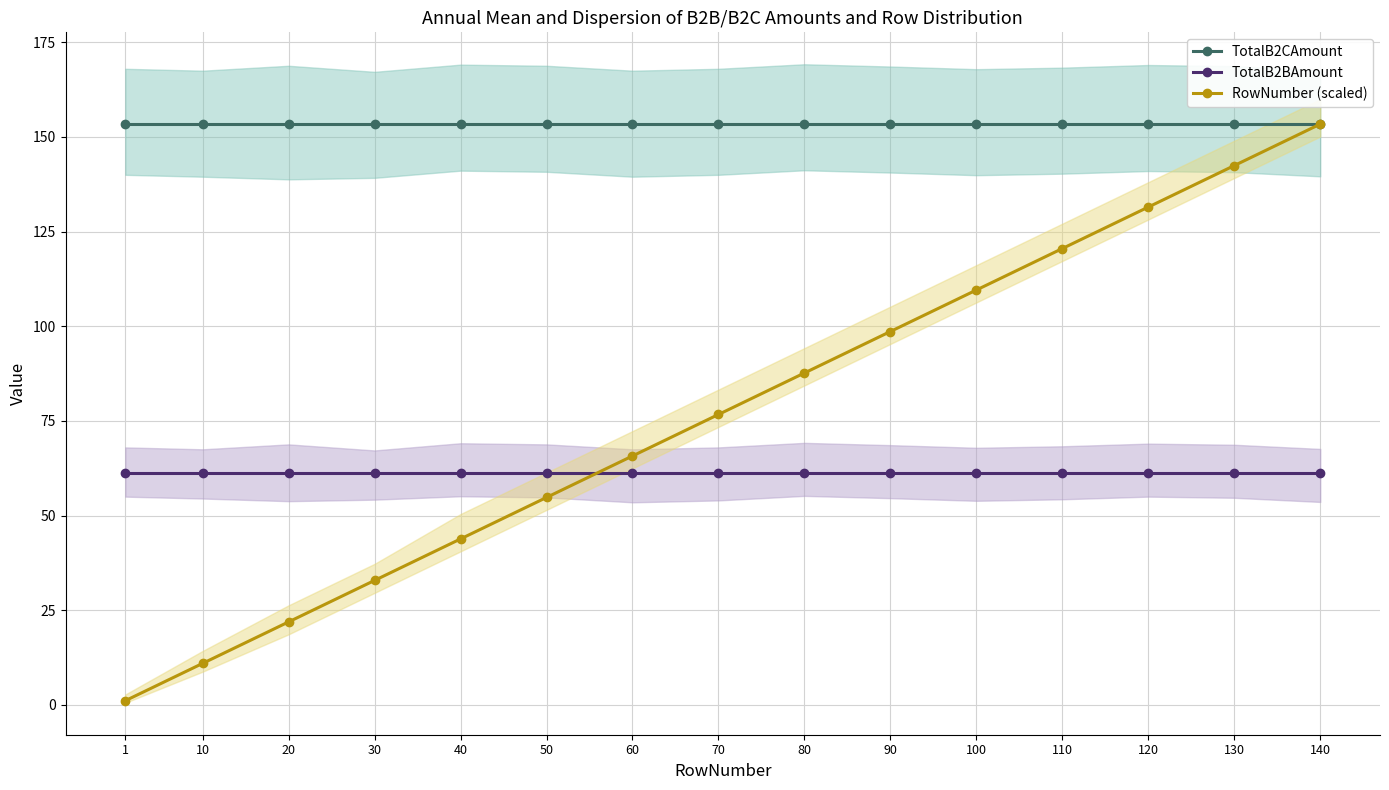

Which series has the largest range (max minus min)?

RowNumber (scaled)